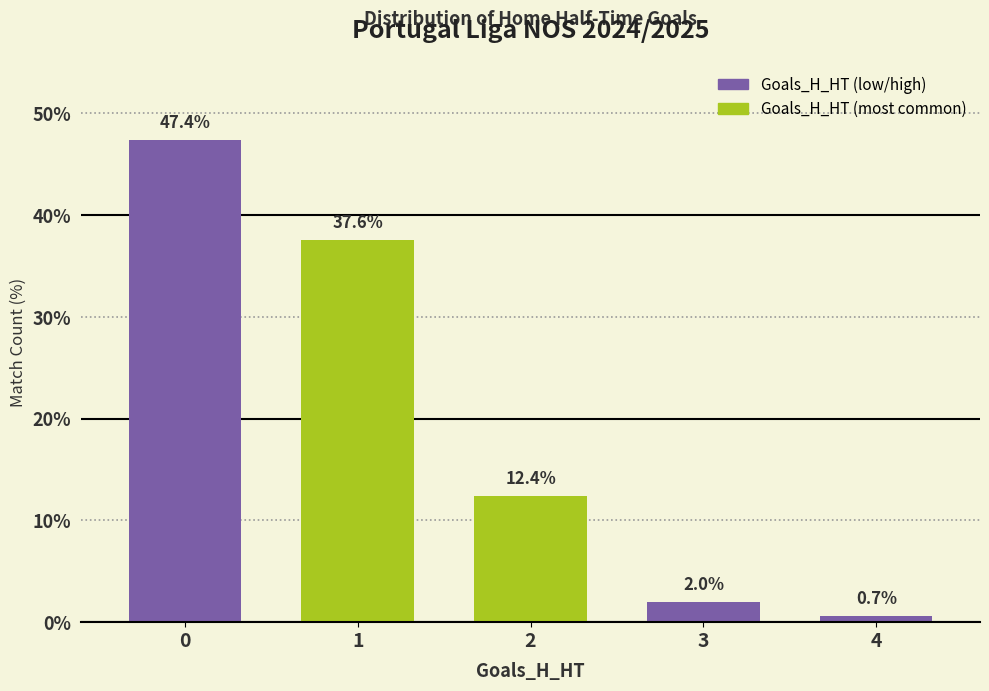

What is the maximum value shown in the chart?

47.4